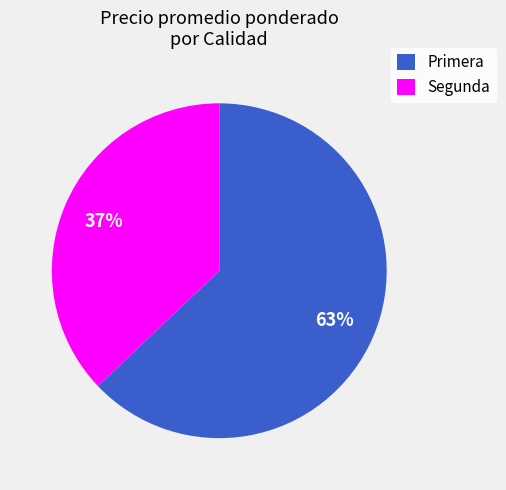

Count the number of slices in the pie.

2